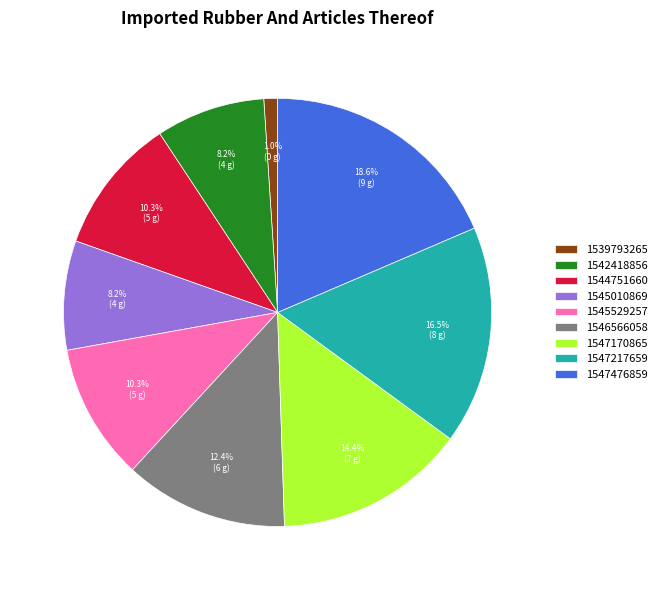

Which category has the biggest portion of the pie?

1547476859